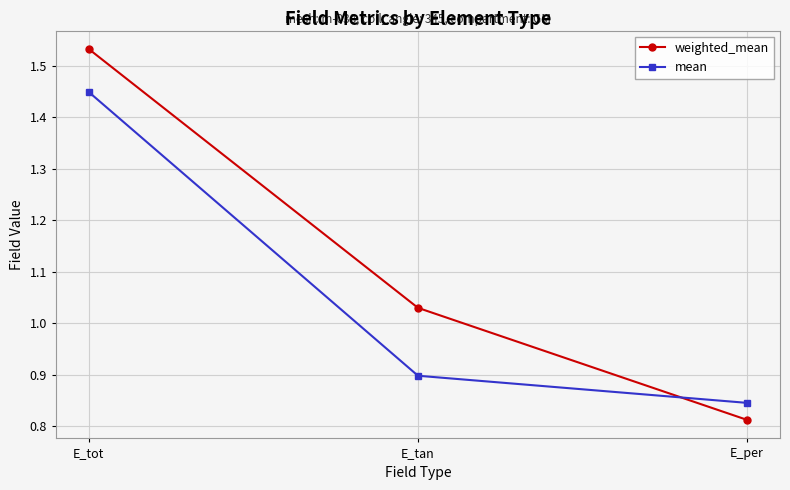

What are all the series names shown in the legend?

weighted_mean, mean